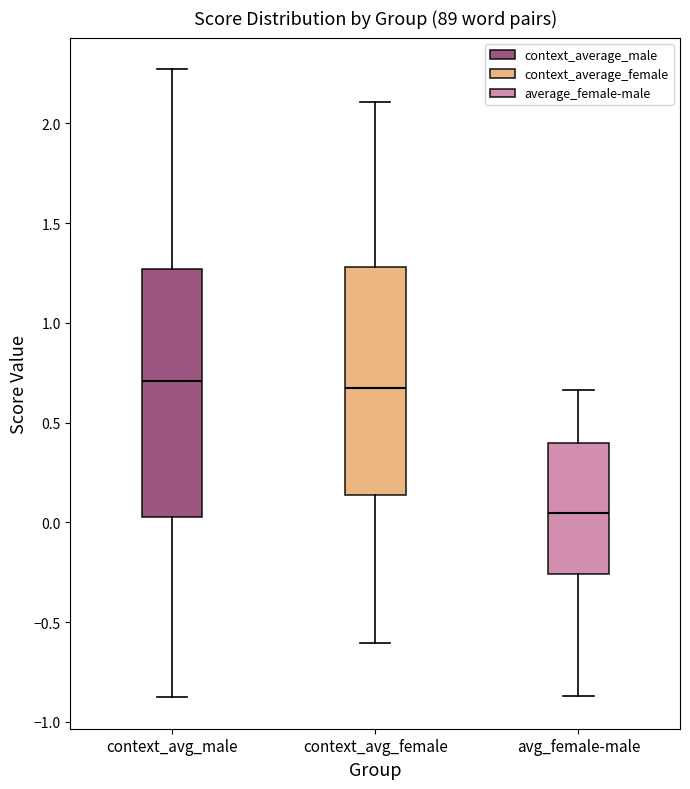

Where does the median line of the box for context_avg_male sit on the y-axis? The values are not printed on the chart, so give them approximately, as read against the axis.

0.70